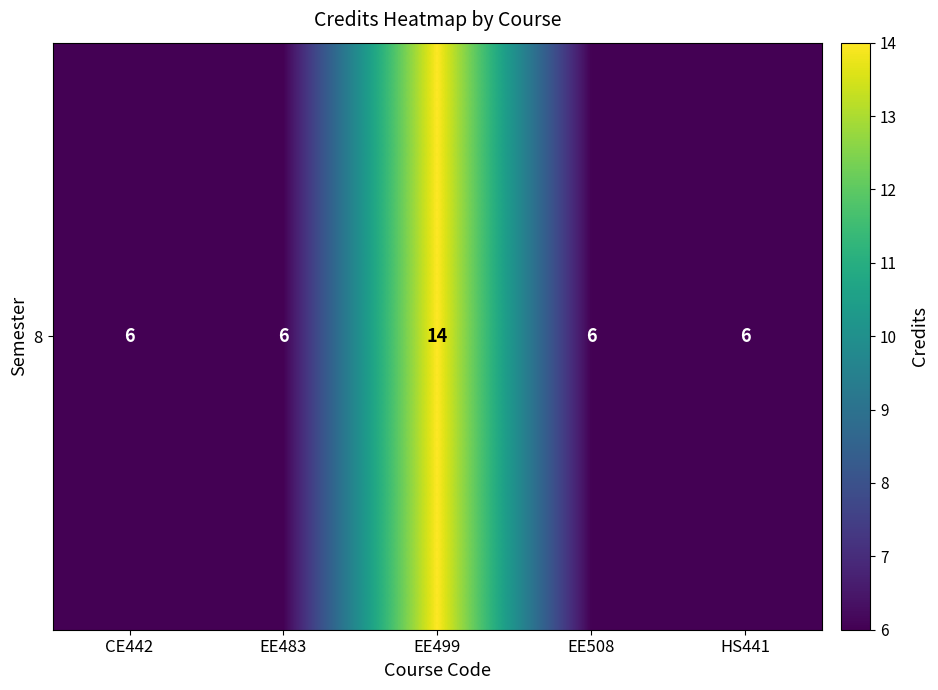

What is the ratio of the value at EE508 to the value at CE442?

1.0